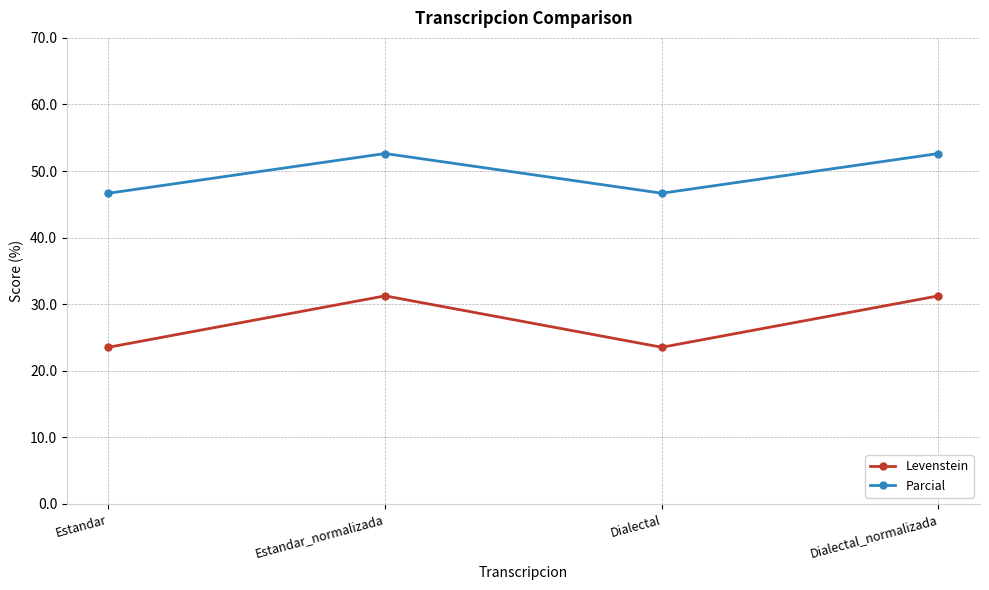

What is the lowest value of the Parcial series?

46.7